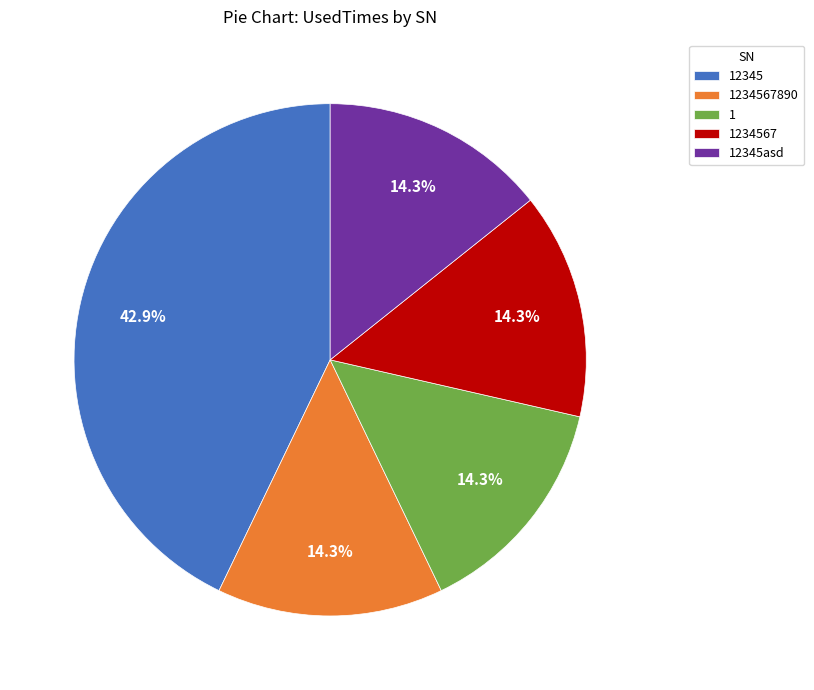

To the nearest percent, what is the combined percentage of 1 and 1234567?

29%